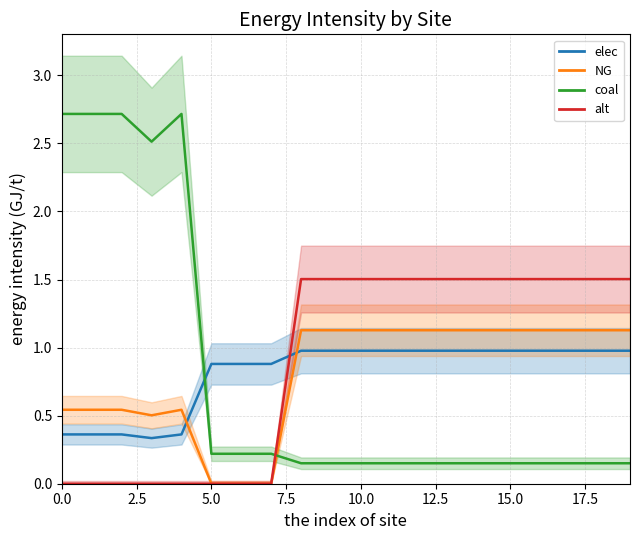

In NG, how many points are higher than both neighbors (excluding endpoints)?

2